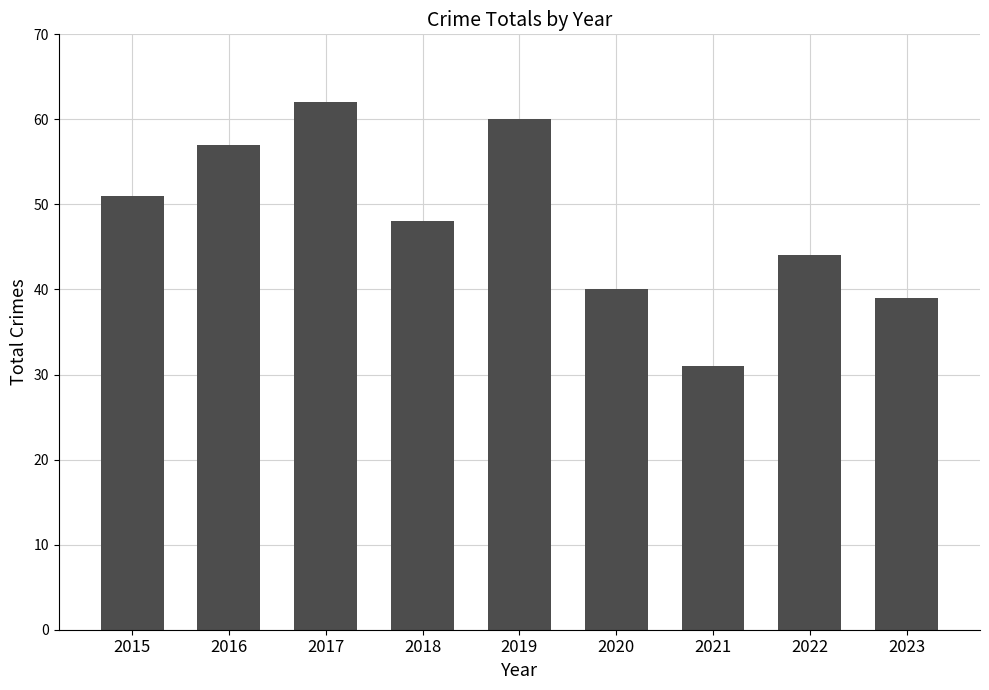

Is it true that the value at 2017 is 62?

True